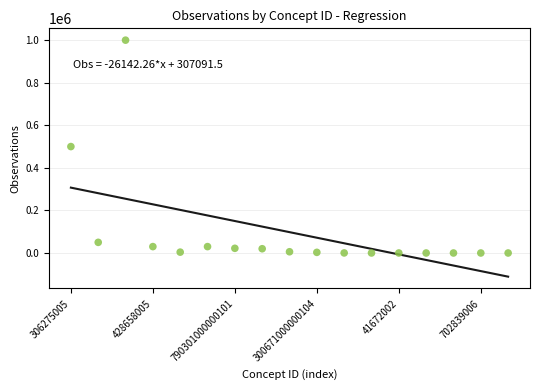

What is the range of Y values (max minus min)?

999999